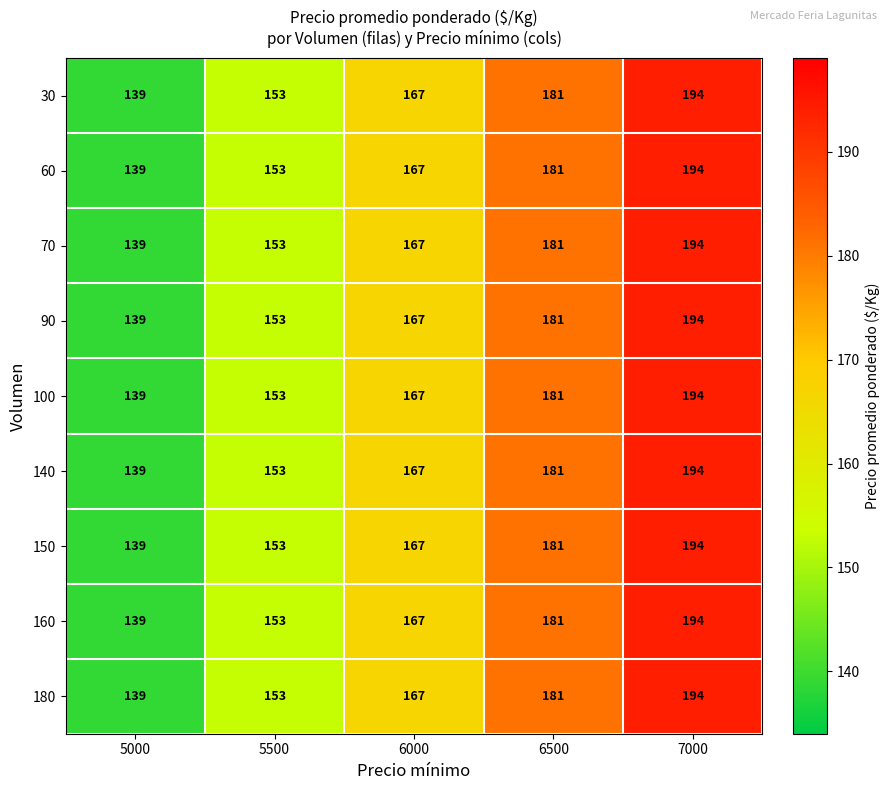

What is the maximum value for 60?

194